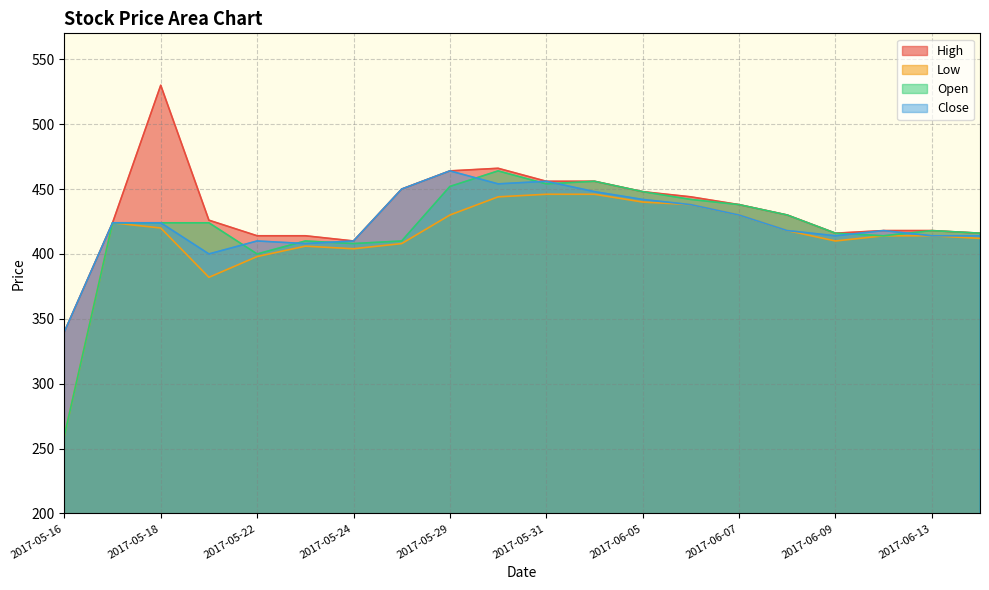

Where is the first local minimum for High?

2017-05-24